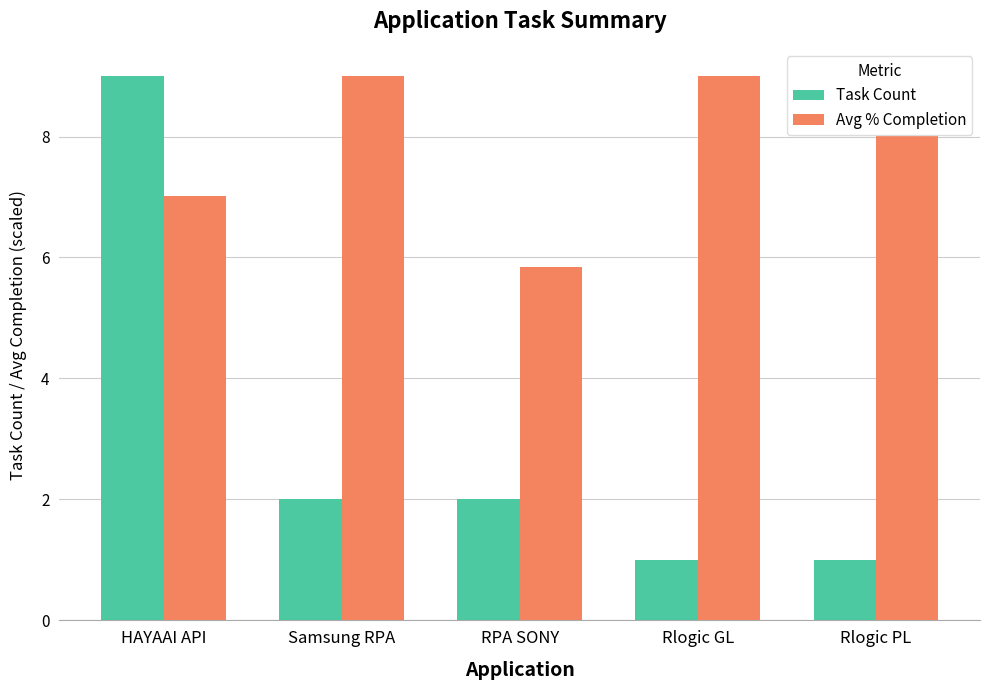

What is the label of the 5th bar from the left?

Rlogic PL